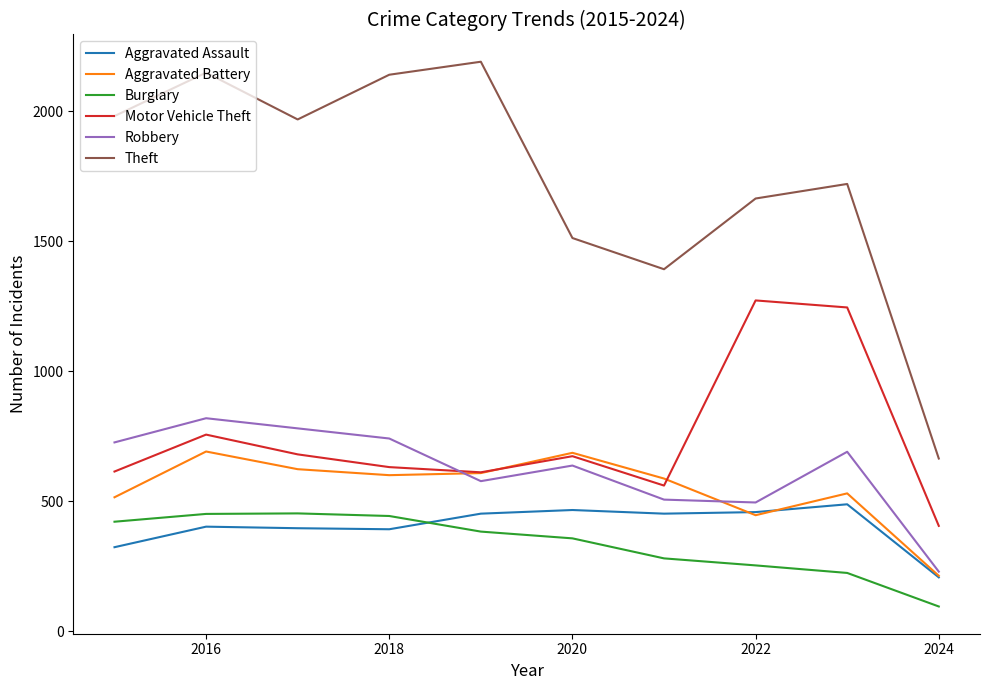

Which series has the largest range (max minus min)?

Theft